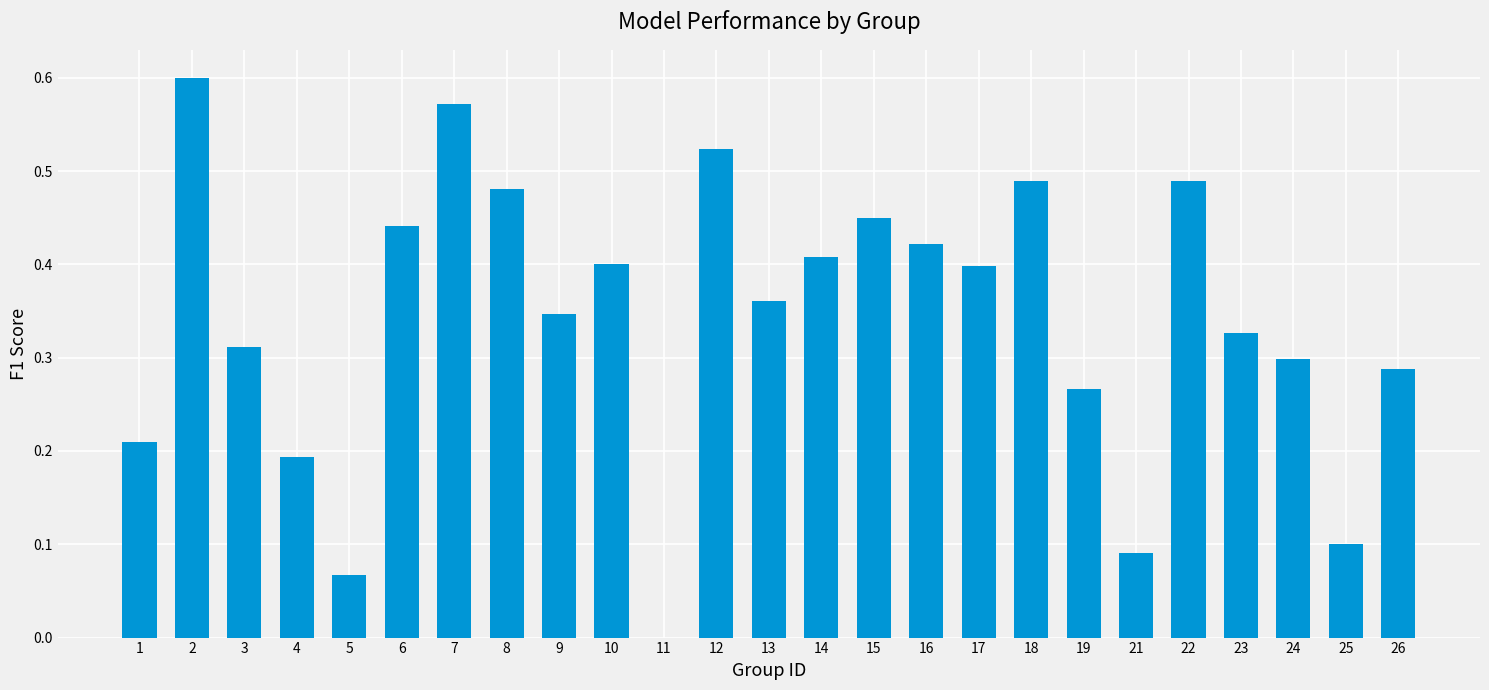

What is the sum of the values at 15 and 8?

0.9